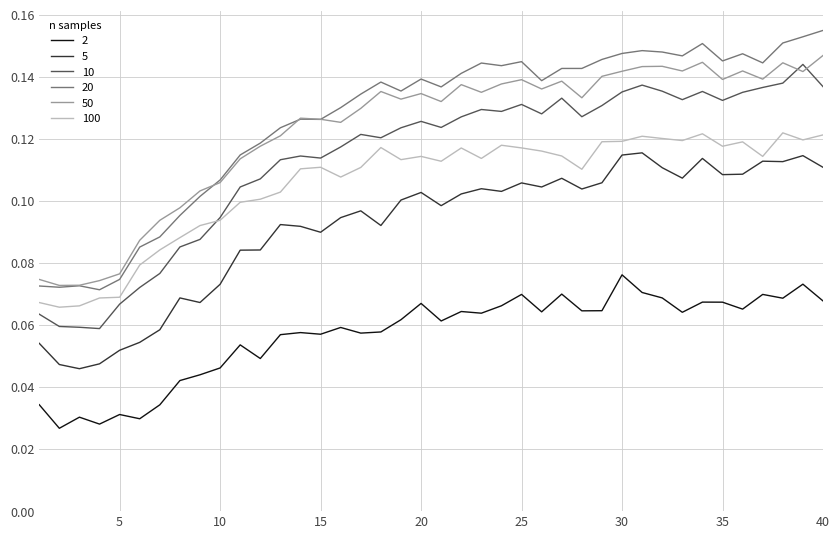

True or false: 20 and 100 cross at least once.

False